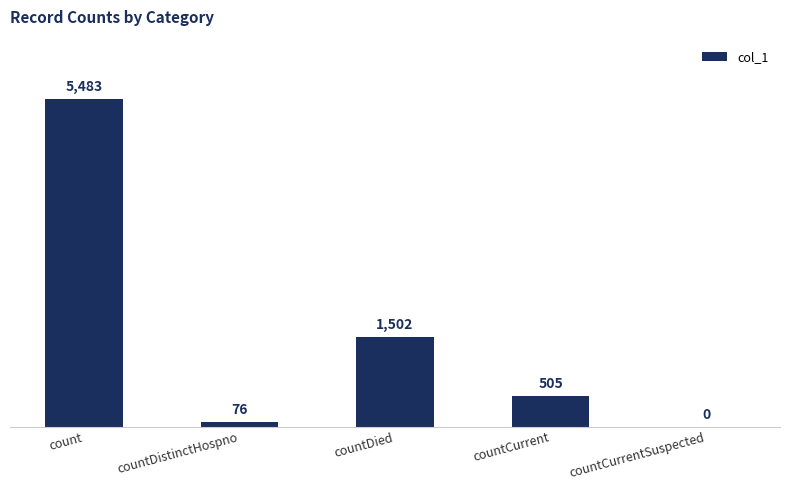

What is the greatest value displayed?

5483